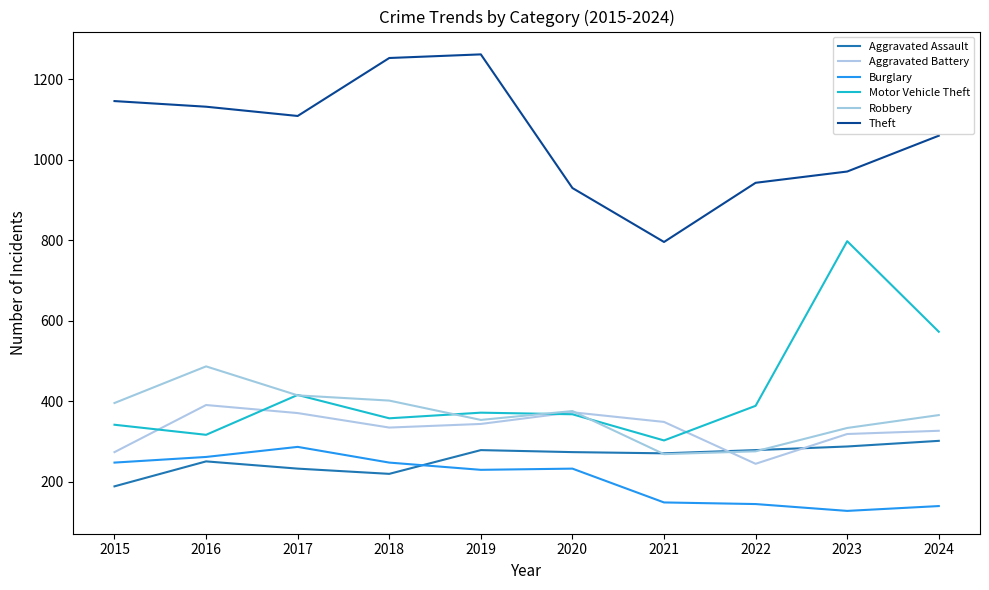

Reading right to left, transcribe all the data shown in this chart.

Aggravated Assault: 302	288	279	271	274	279	220	233	251	189
Aggravated Battery: 327	319	245	349	373	344	335	371	391	274
Burglary: 140	128	145	149	233	230	248	287	262	248
Motor Vehicle Theft: 573	798	389	303	368	372	358	416	317	342
Robbery: 366	334	276	269	376	354	402	415	487	396
Theft: 1060	971	943	796	930	1262	1253	1109	1132	1146